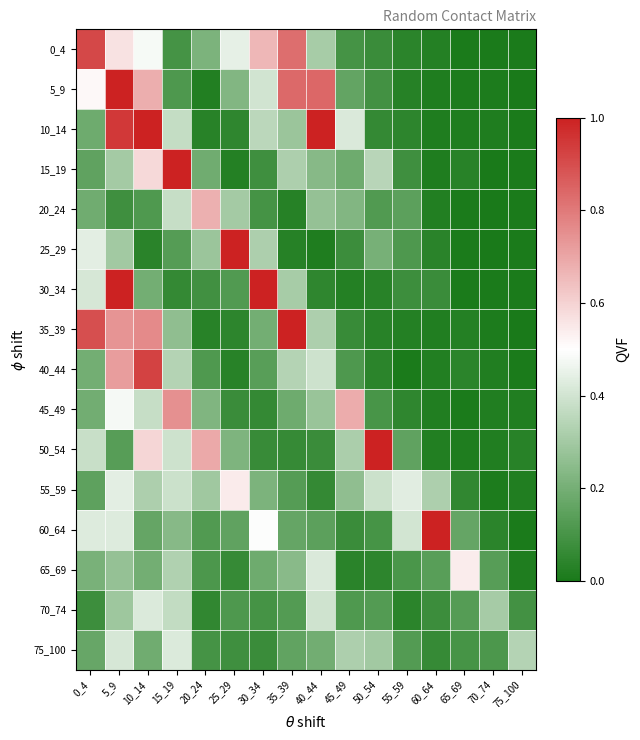

At which category is the sum across all series the highest?

5_9